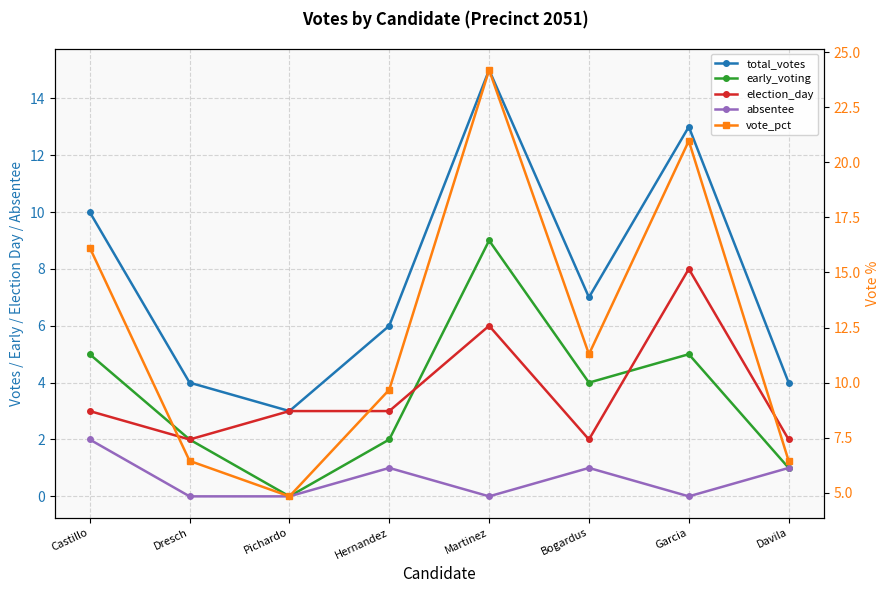

What is the difference between the second highest and second lowest values in the early_voting series?

4.0